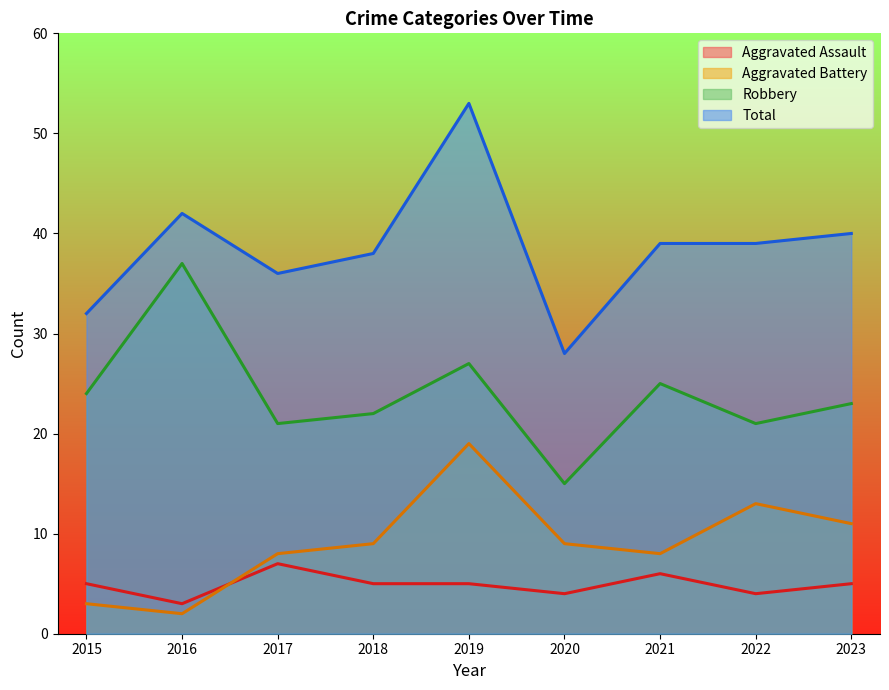

At 2019, list the series in order from largest to smallest.

Total, Robbery, Aggravated Battery, Aggravated Assault